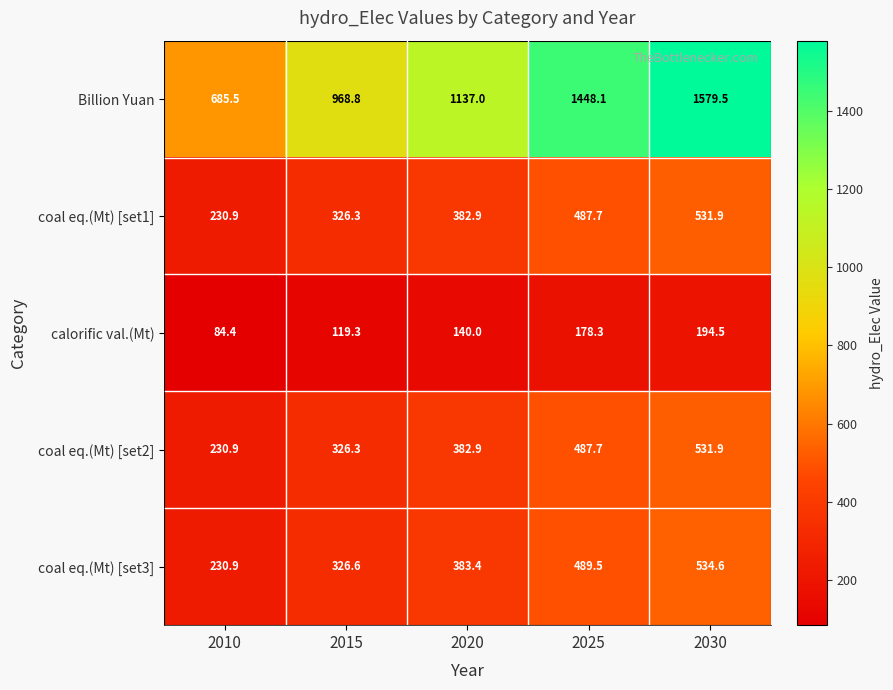

Reading left to right, extract all data points from this chart.

Billion Yuan: 2010=685.5	2015=968.8	2020=1137.0	2025=1448.1	2030=1579.5
coal eq.(Mt) [set1]: 2010=230.9	2015=326.3	2020=382.9	2025=487.7	2030=531.9
calorific val.(Mt): 2010=84.4	2015=119.3	2020=140.0	2025=178.3	2030=194.5
coal eq.(Mt) [set2]: 2010=230.9	2015=326.3	2020=382.9	2025=487.7	2030=531.9
coal eq.(Mt) [set3]: 2010=230.9	2015=326.6	2020=383.4	2025=489.5	2030=534.6